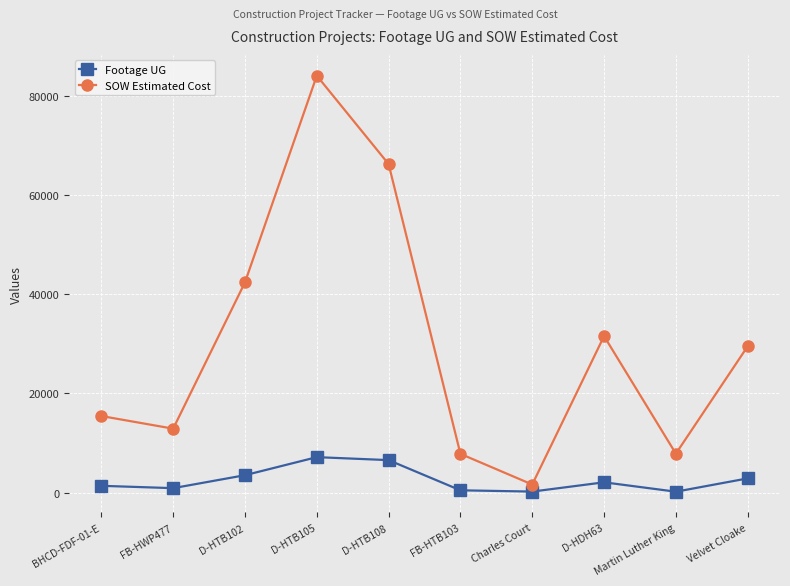

True or false: SOW Estimated Cost and Footage UG intersect in this chart.

False